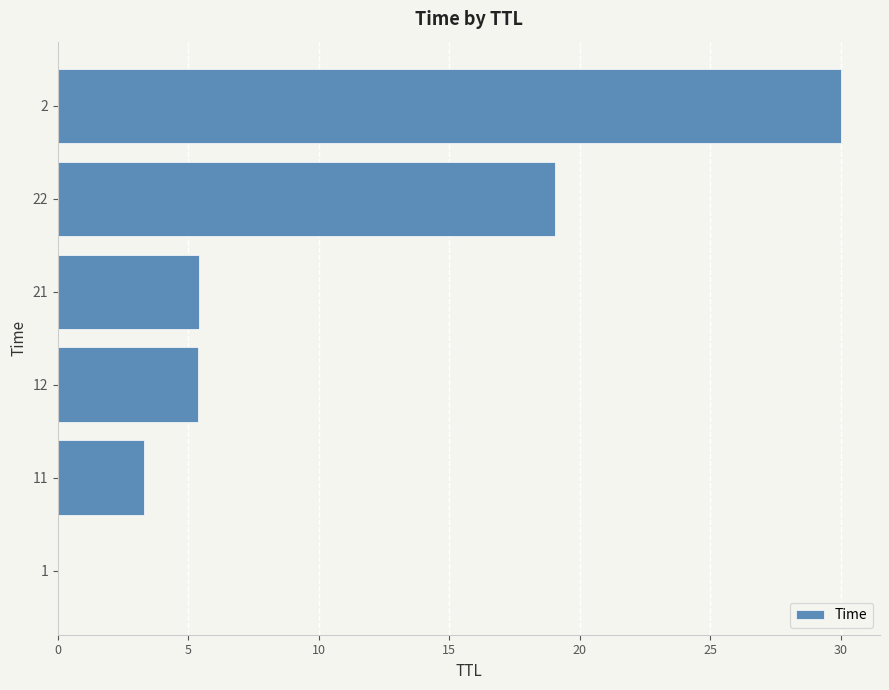

What is the sum of all values?

63.1